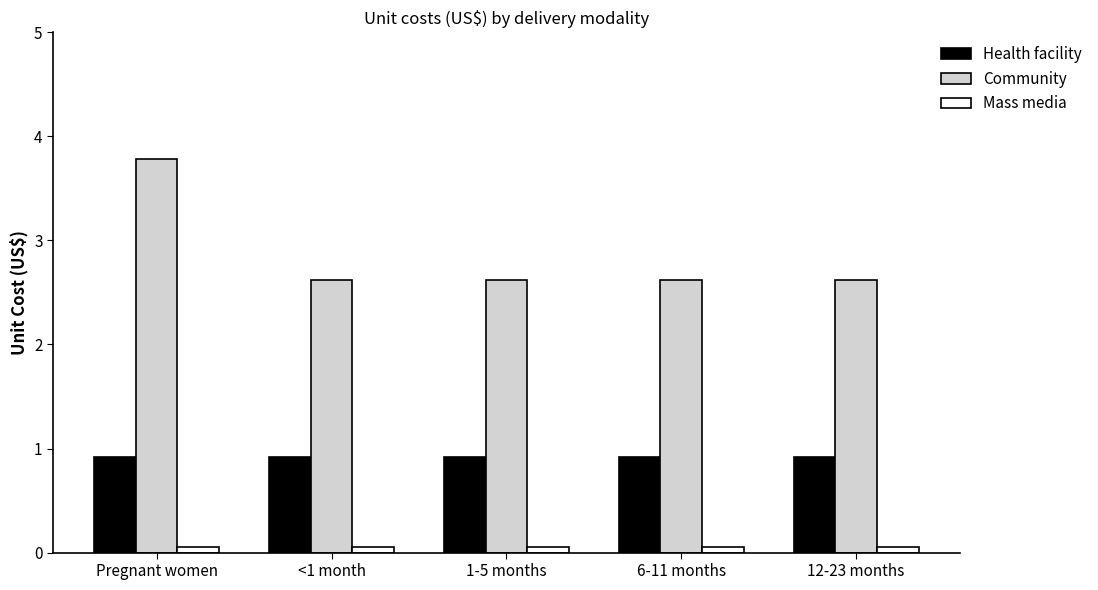

Is the value of Community at 6-11 months greater than the value of Mass media at Pregnant women?

Yes